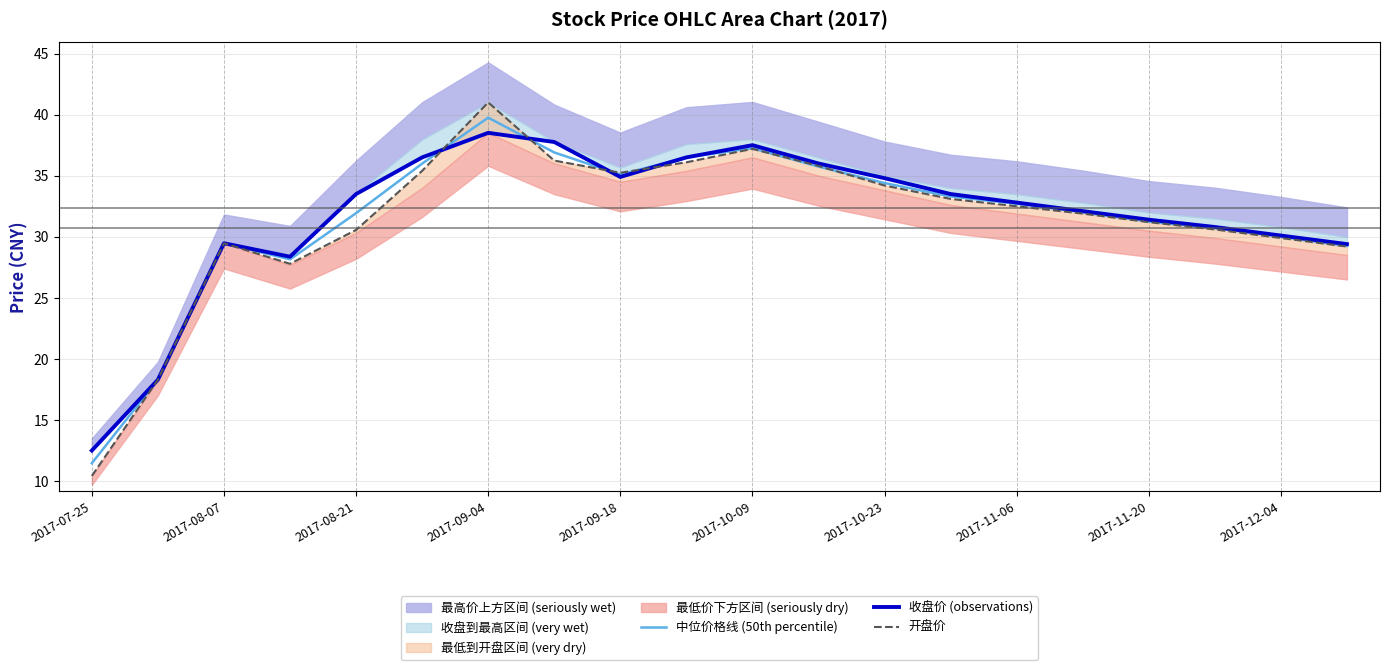

How many values in the 收盘价 (observations) series exceed 33?

10